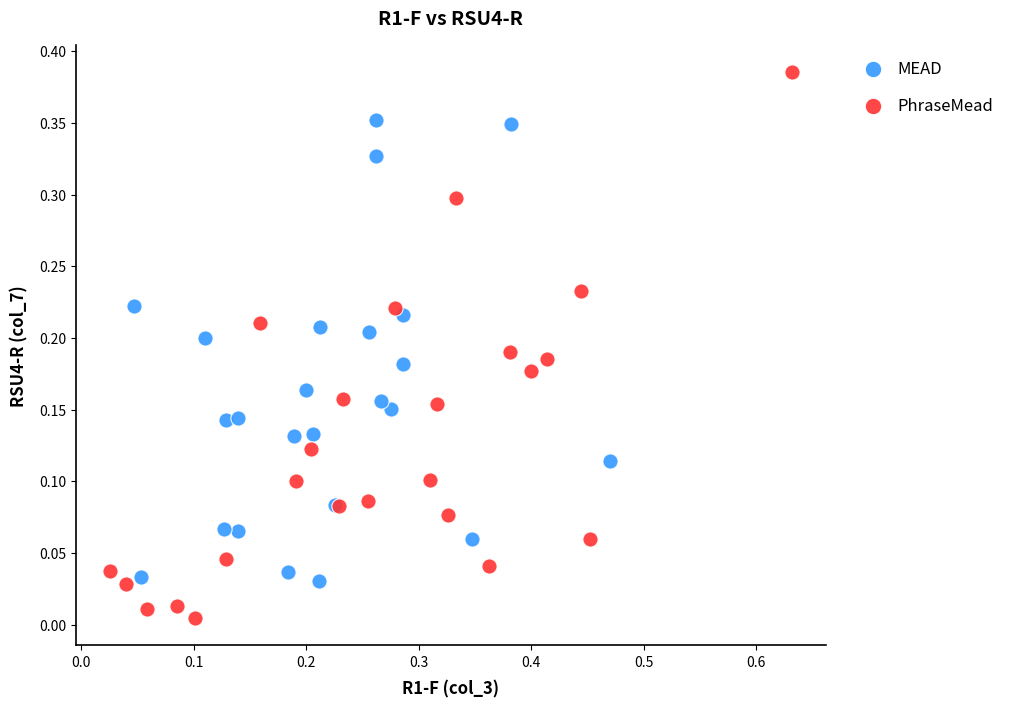

Which series has the largest Y range (max minus min)?

PhraseMead